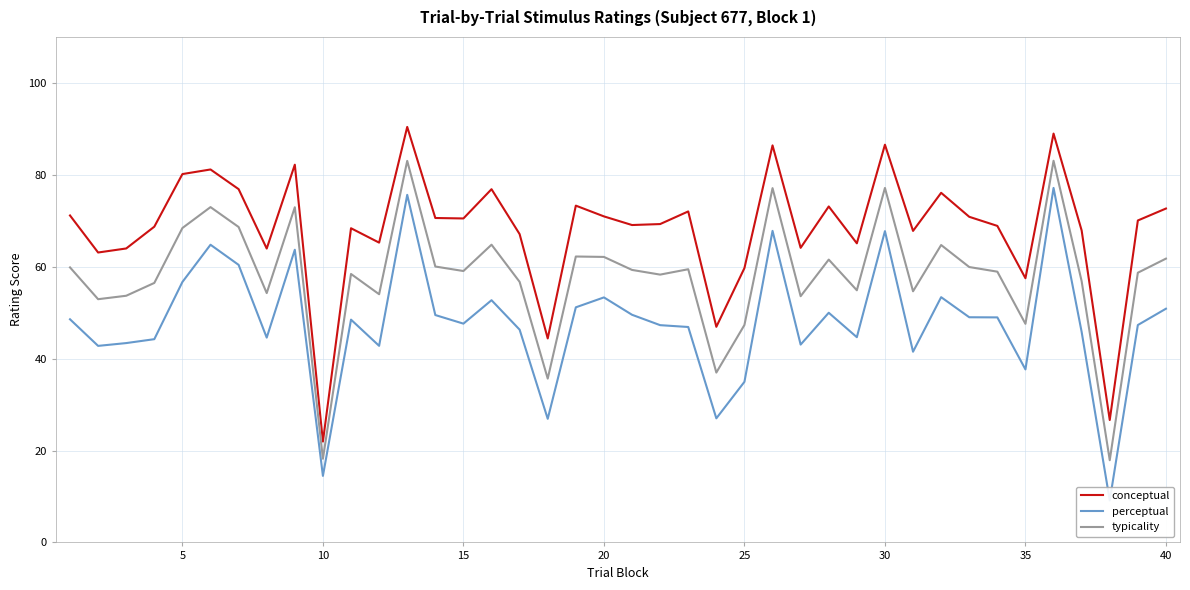

Does the chart display data point markers on the line(s)?

No